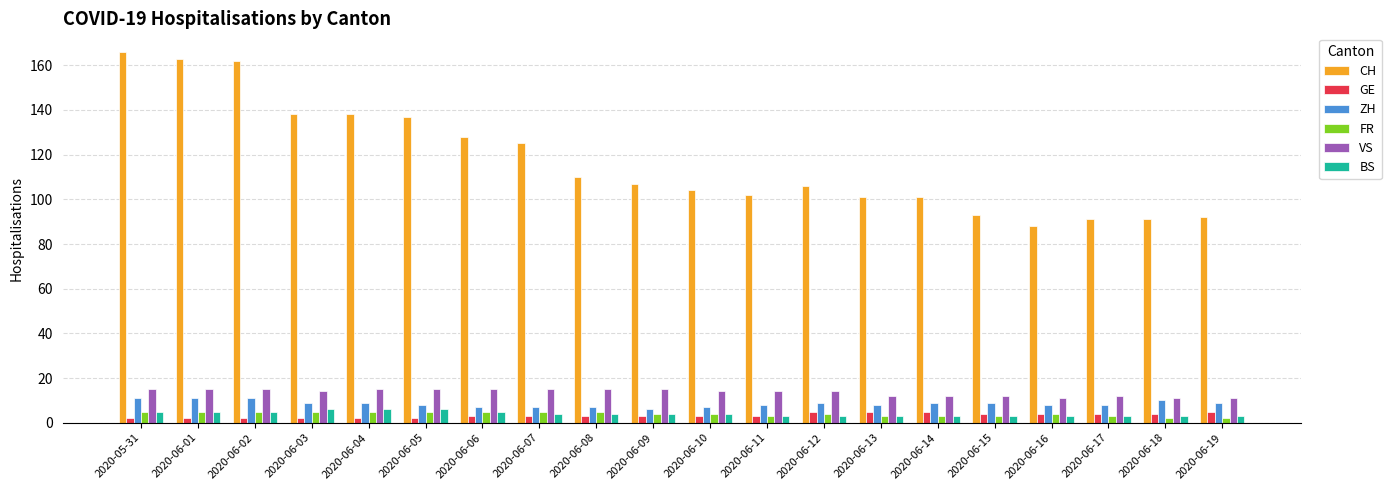

Is the value of ZH at 2020-06-18 greater than the value of CH at 2020-06-01?

No